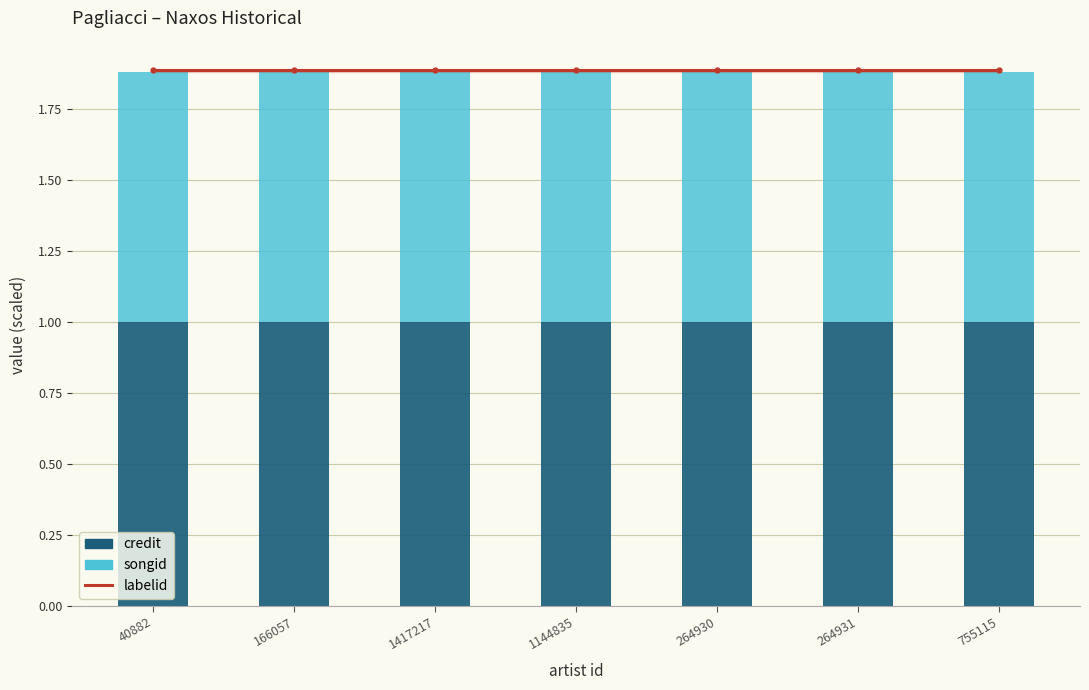

Reading left to right, transcribe all the data shown in this chart.

labelid: 40882=1.9	166057=1.9	1417217=1.9	1144835=1.9	264930=1.9	264931=1.9	755115=1.9
credit: 40882=1.0	166057=1.0	1417217=1.0	1144835=1.0	264930=1.0	264931=1.0	755115=1.0
songid: 40882=0.9	166057=0.9	1417217=0.9	1144835=0.9	264930=0.9	264931=0.9	755115=0.9